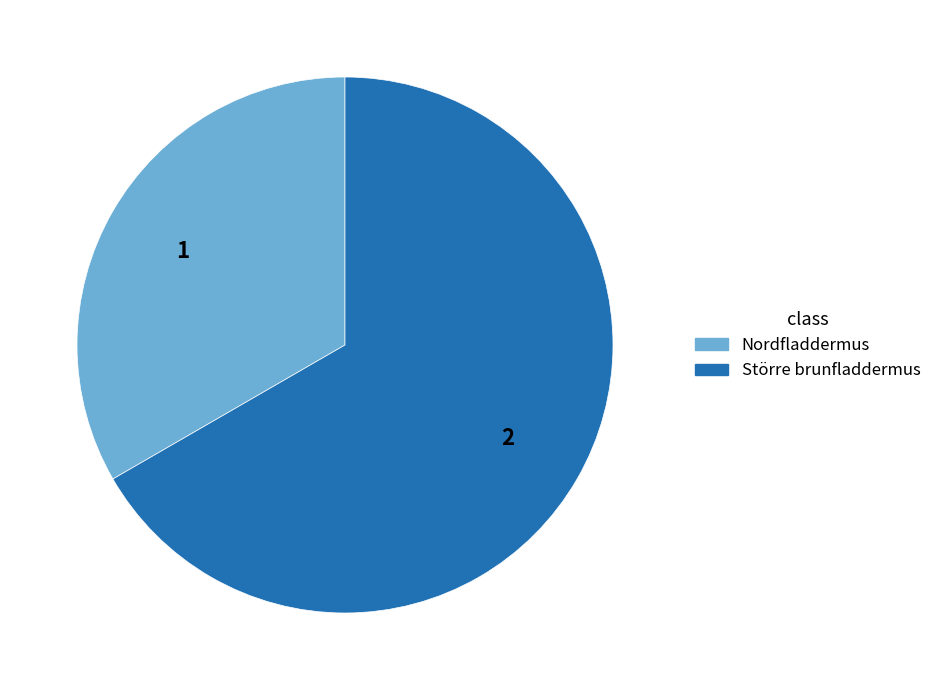

Is the sum of Större brunfladdermus and Nordfladdermus greater than half?

Yes